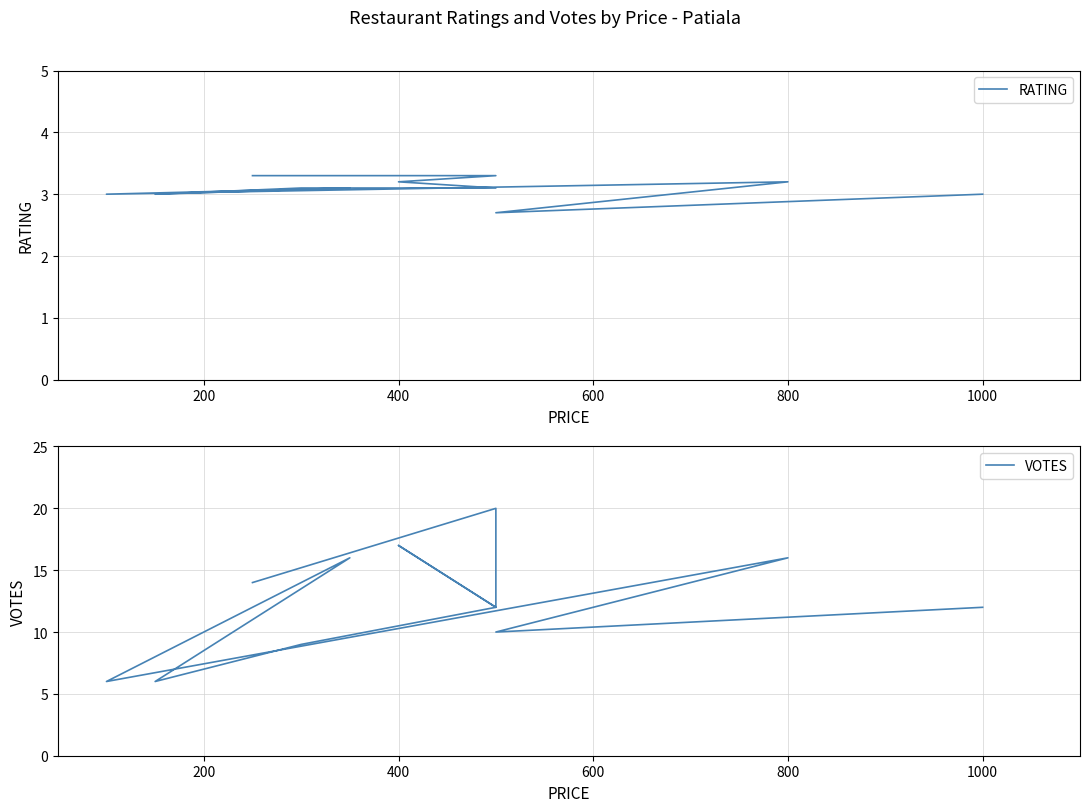

The value of RATING at 200 is 0.9. True or false?

False